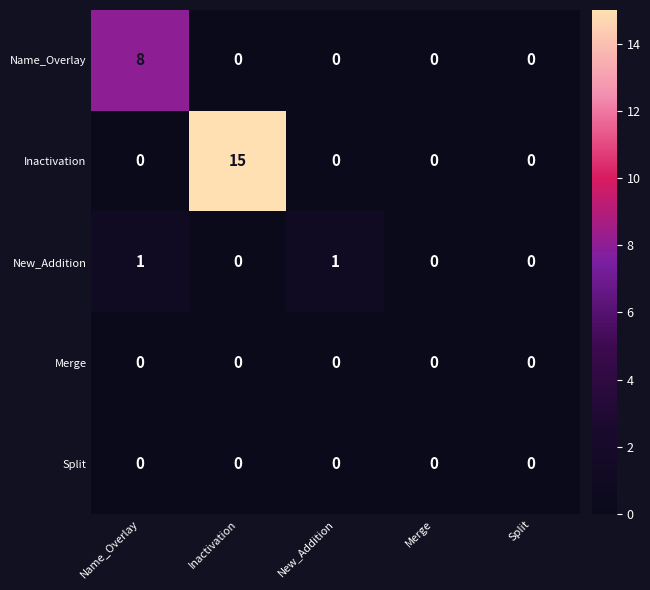

At which category is the sum across all series the highest?

Inactivation